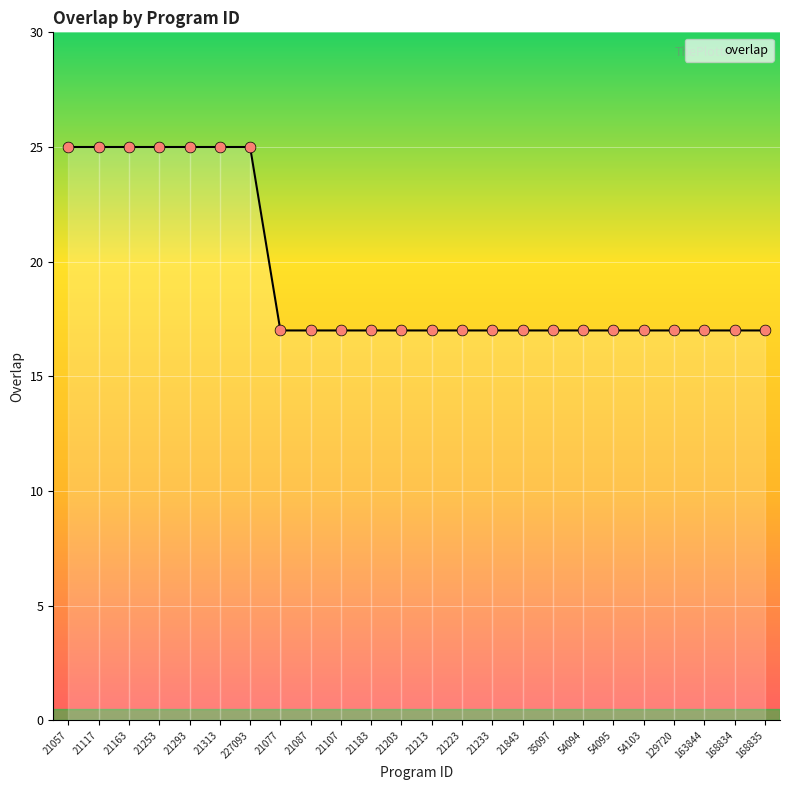

Approximately how many times larger is the value at 227093 compared to 54094?

1.5